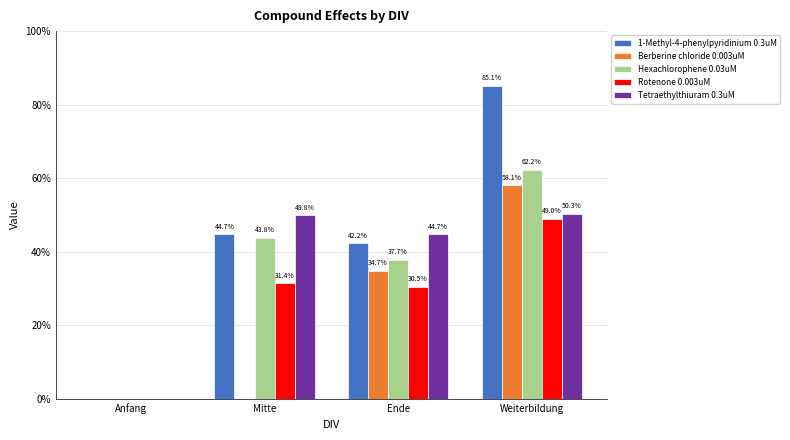

What are all the series names shown in the legend?

1-Methyl-4-phenylpyridinium 0.3uM, Berberine chloride 0.003uM, Hexachlorophene 0.03uM, Rotenone 0.003uM, Tetraethylthiuram 0.3uM